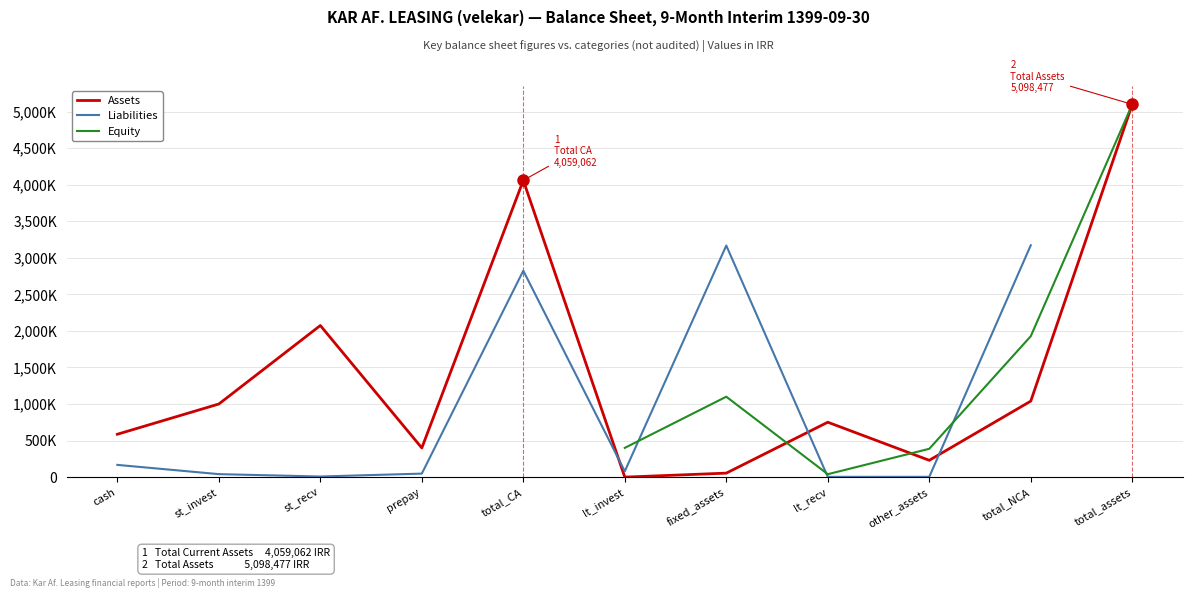

Does the chart display data point markers on the line(s)?

No